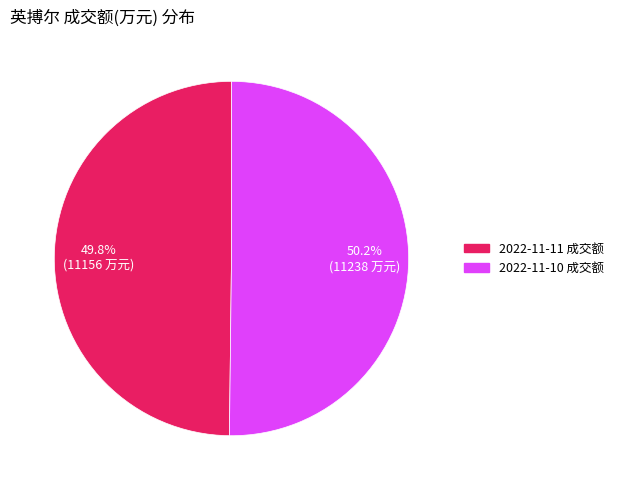

Is it true that 2022-11-11 成交额 is 58% of the pie?

False